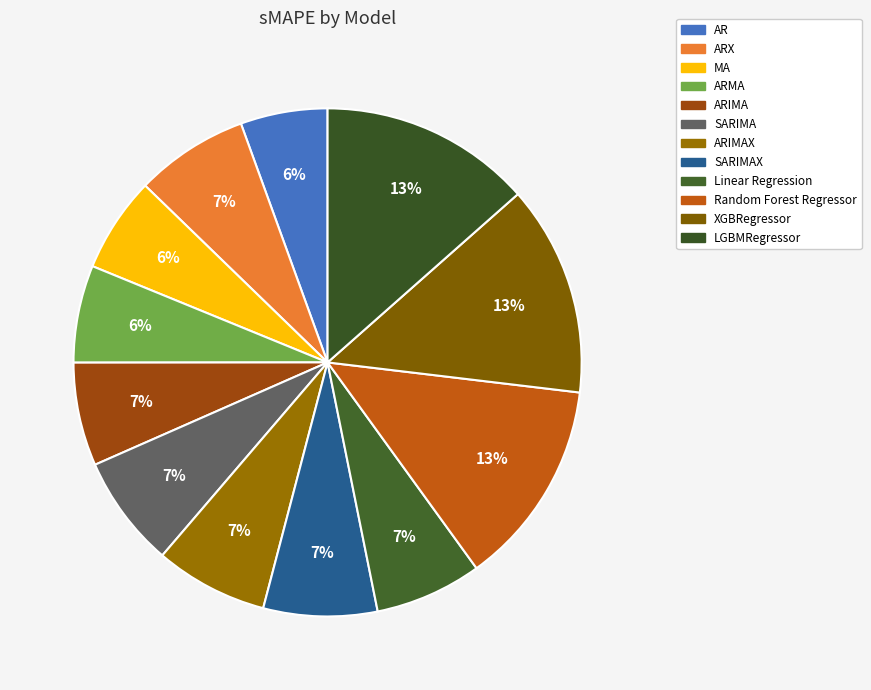

Does any single category account for the majority?

No